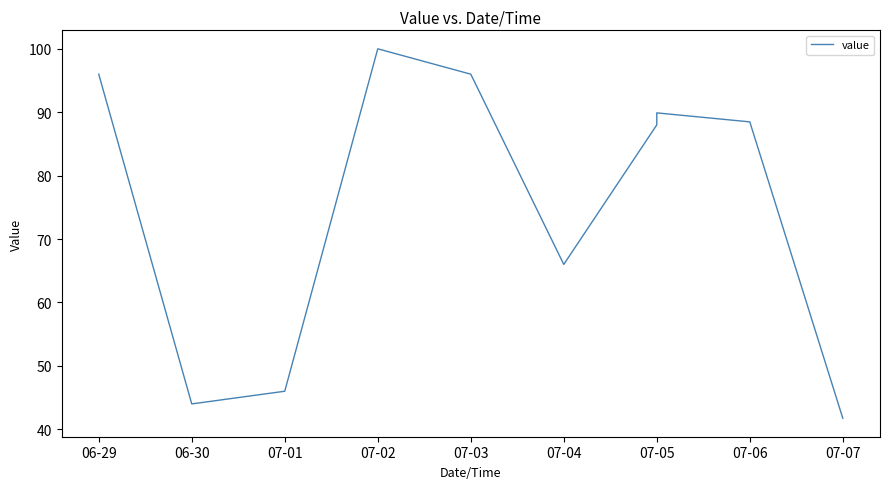

What is the value of the 6th point from the left?

66.0